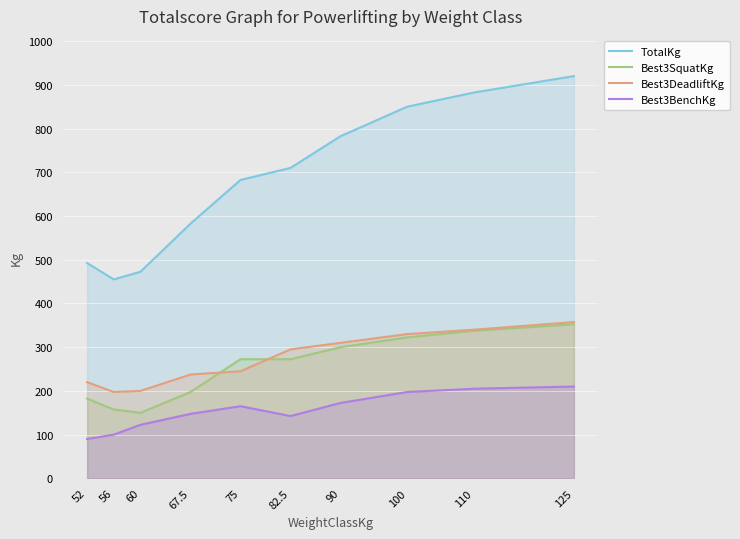

How many data points in Best3BenchKg are above 165?

4